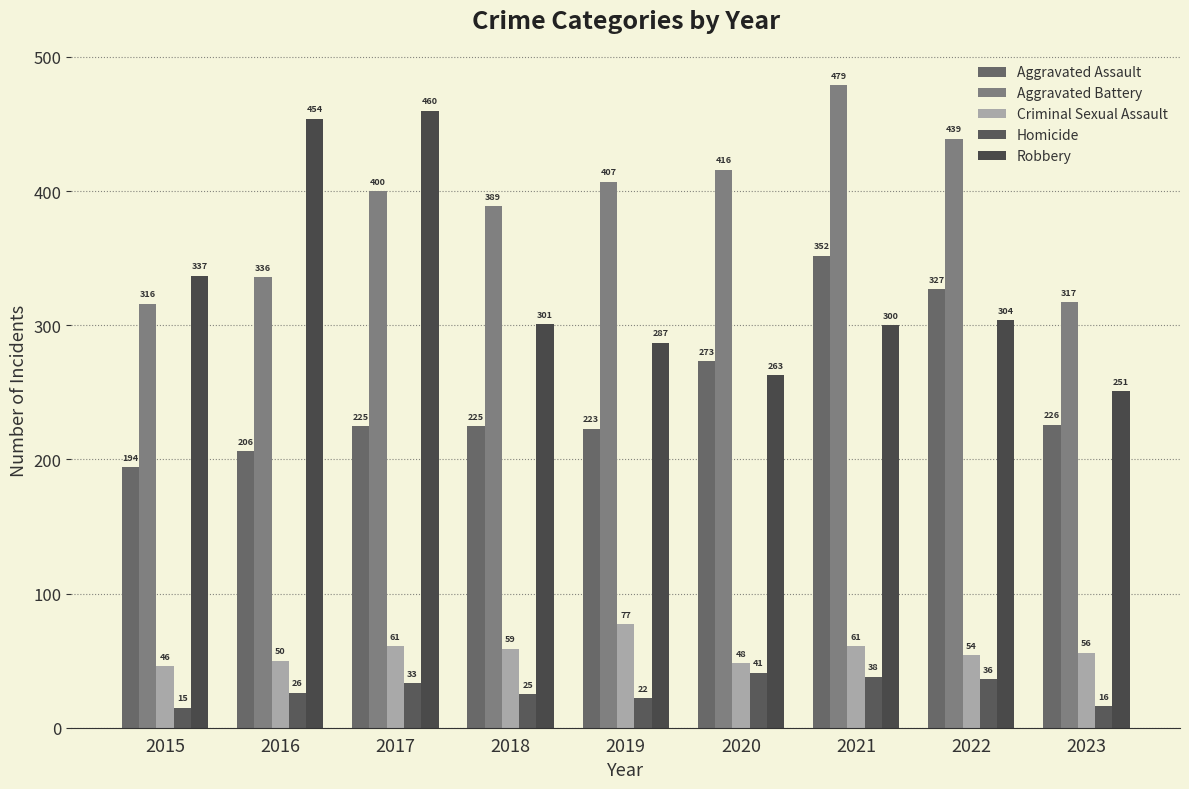

Rank the series at 2021 from lowest to highest value.

Homicide, Criminal Sexual Assault, Robbery, Aggravated Assault, Aggravated Battery